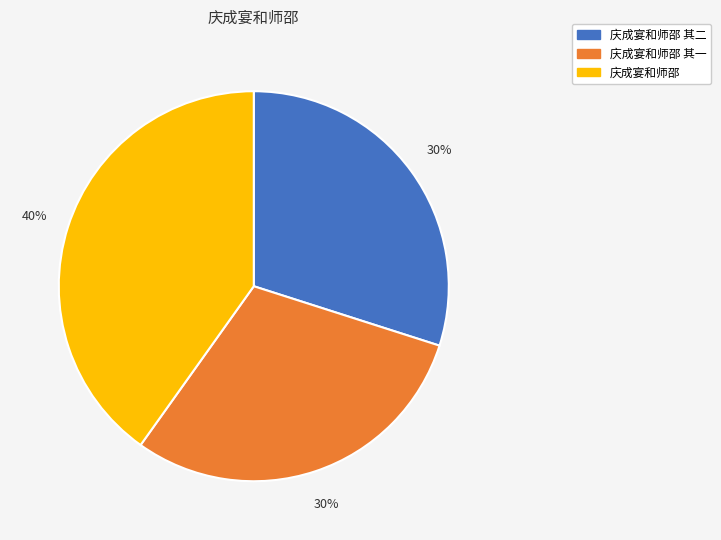

Is there any slice that represents more than half of the pie?

No